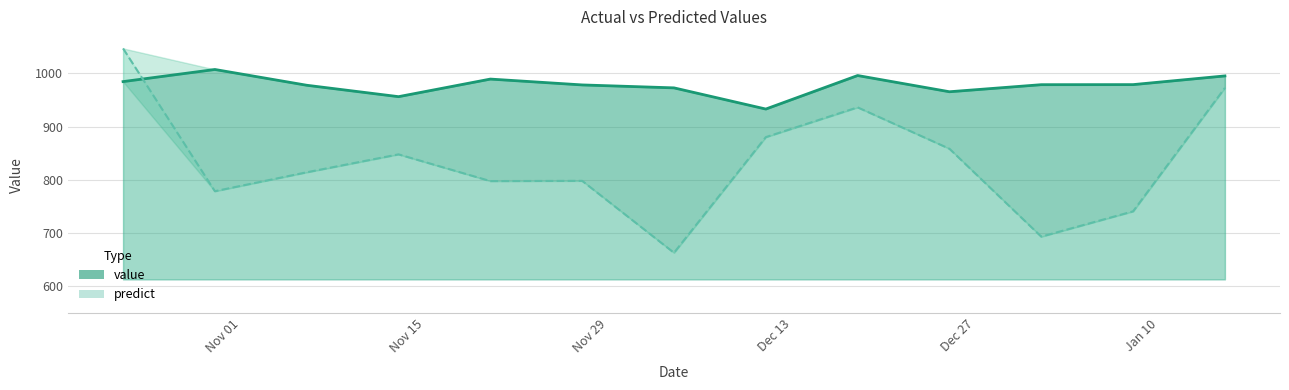

True or false: predict has a value of 972.6 at 2017-01-15.

True